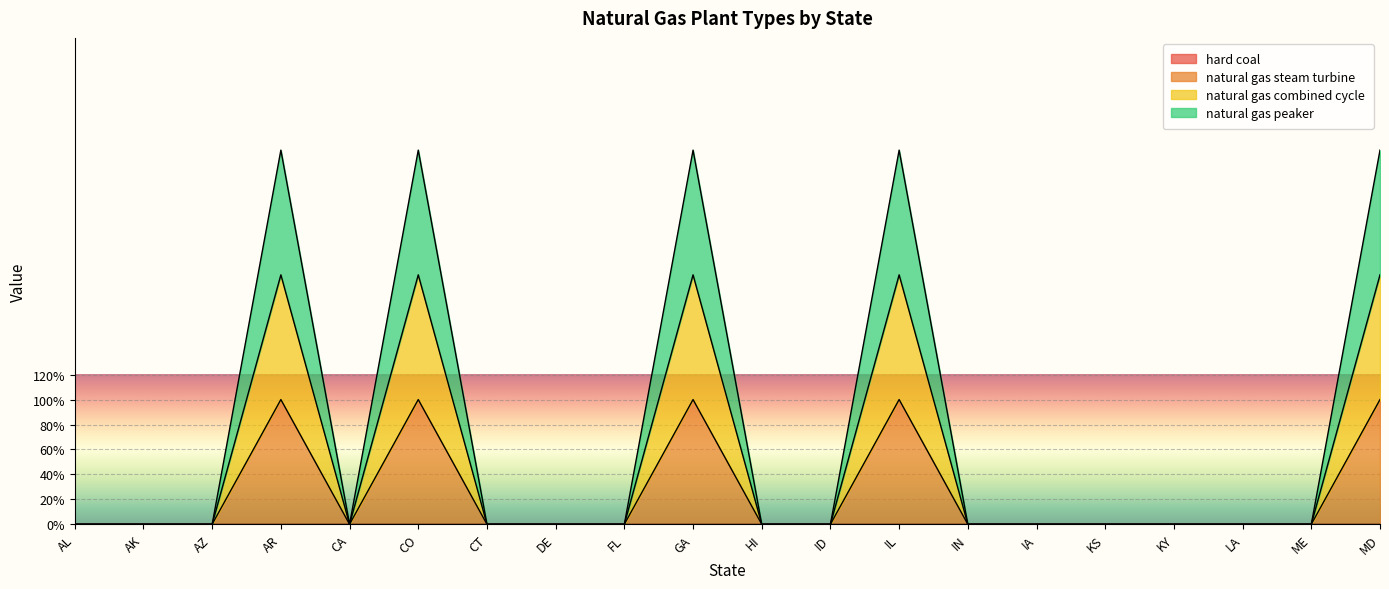

What is the spread (max minus min) of values at IL?

2